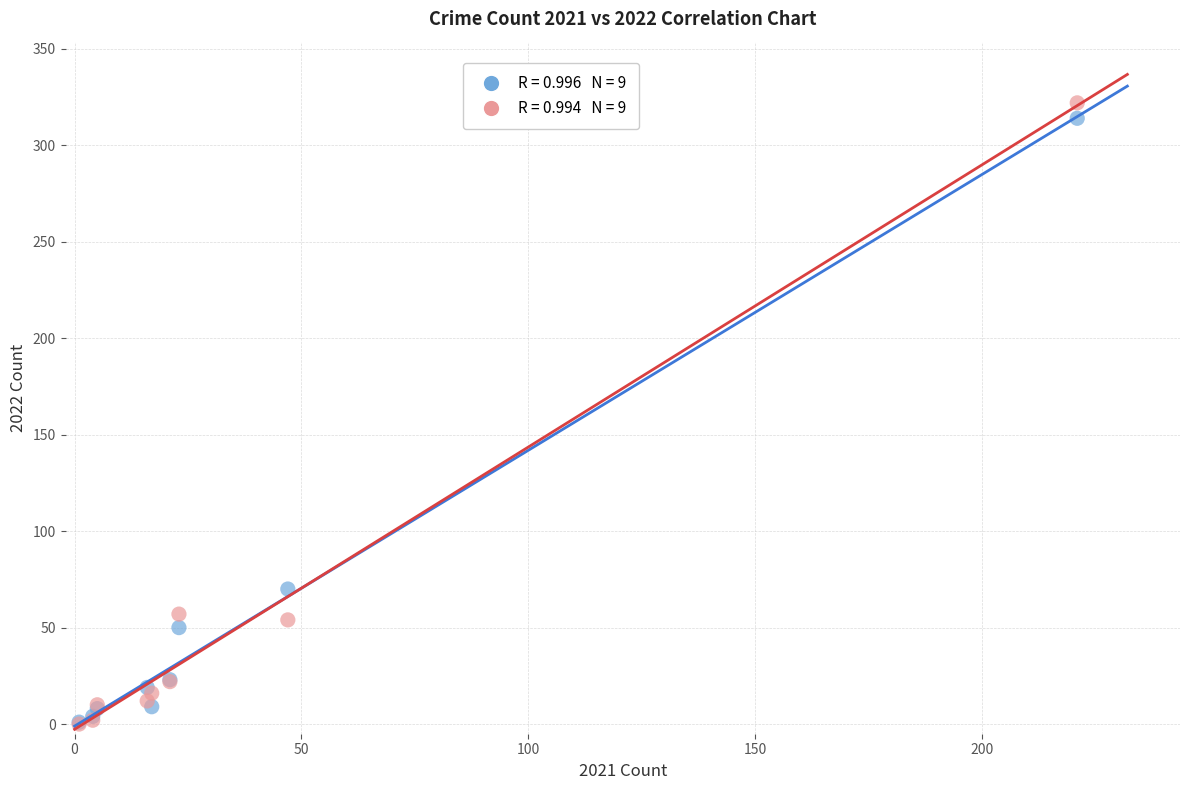

Across all series, what Y value is closest to 161?

70